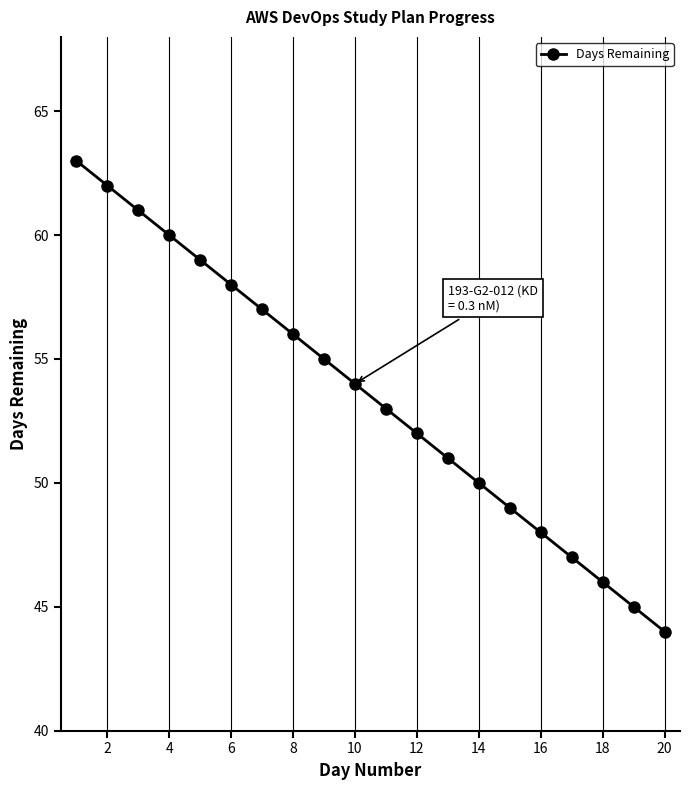

What is the smallest value displayed?

44